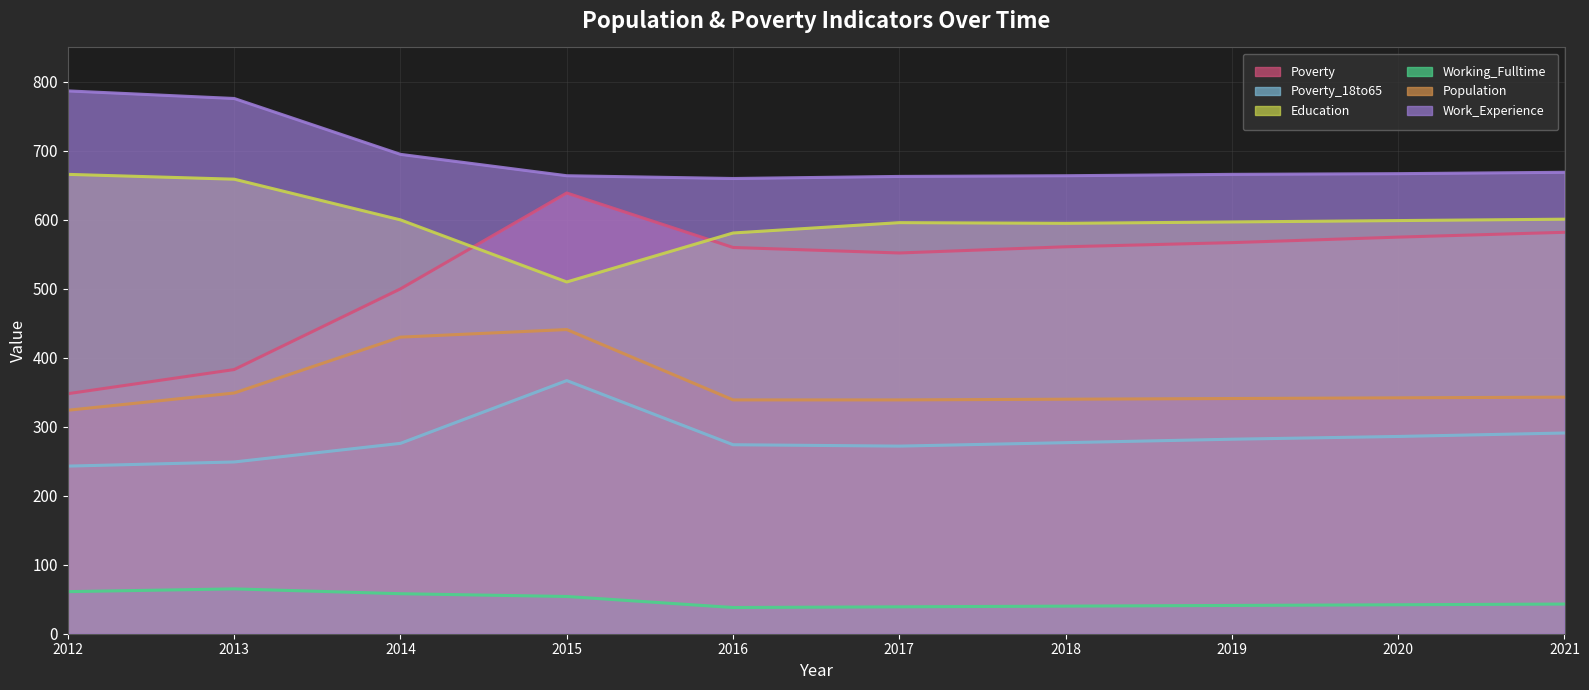

True or false: Poverty_18to65 (line) and Work_Experience (line) cross at least once.

False